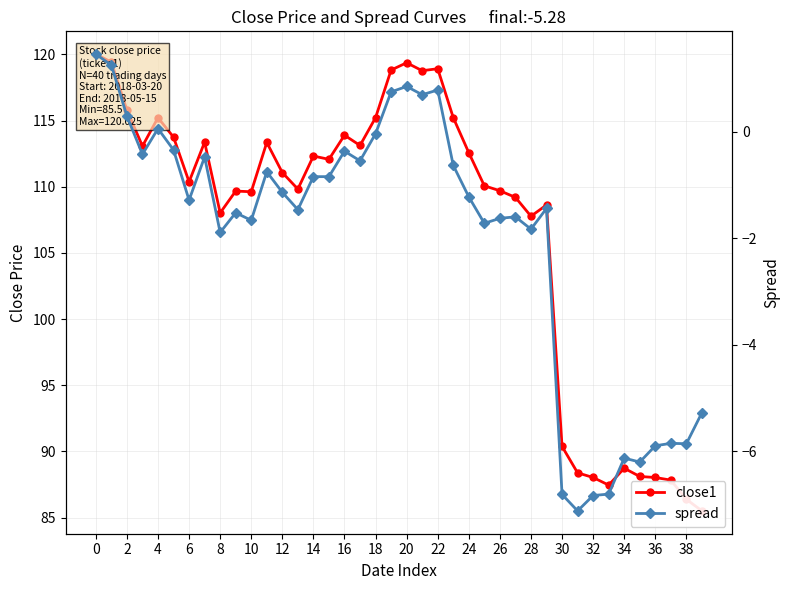

At how many categories does at least one series exceed 72?

40